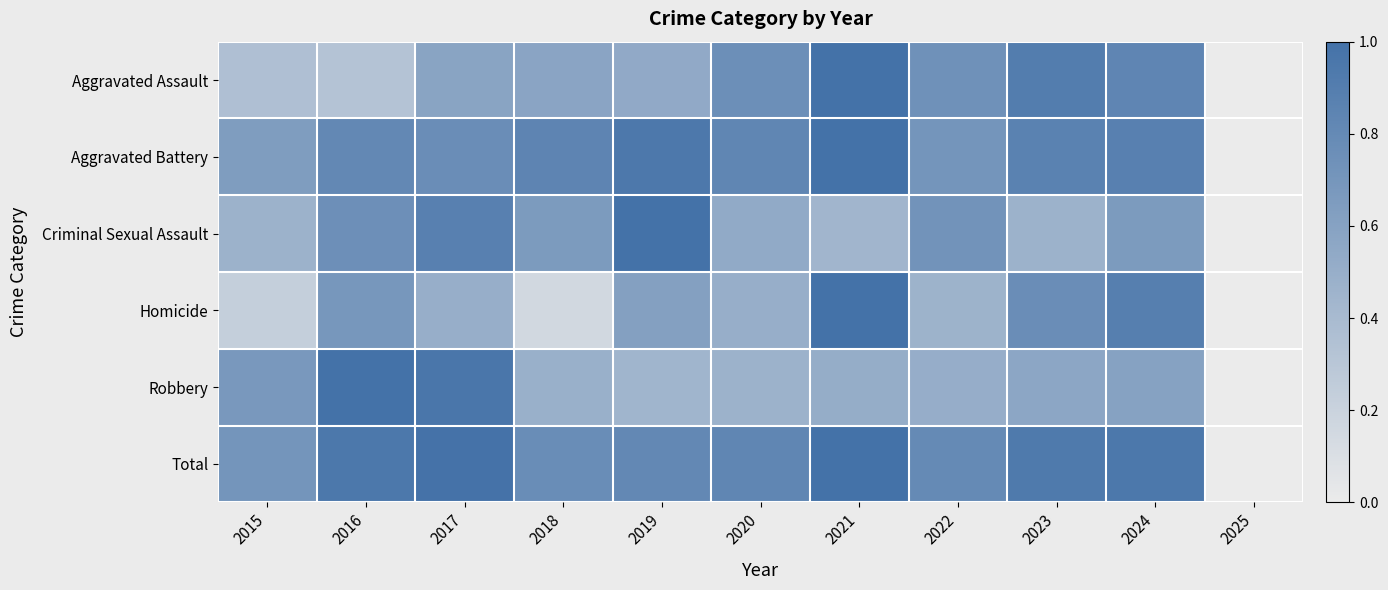

At 2020, list the series in order from largest to smallest.

Aggravated Battery, Total, Aggravated Assault, Criminal Sexual Assault, Homicide, Robbery